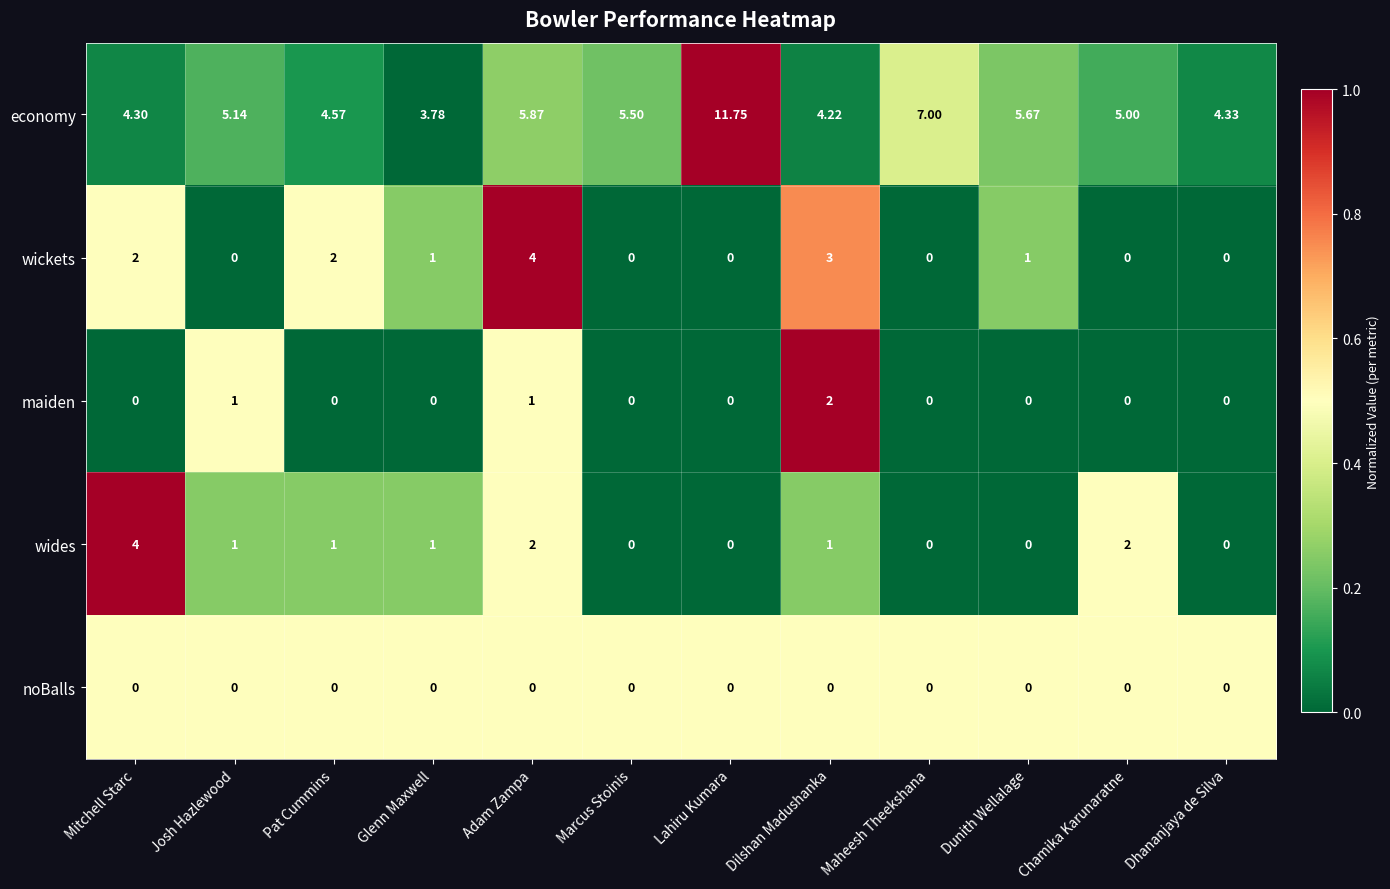

At which category does the chart reach its peak across all series?

Lahiru Kumara